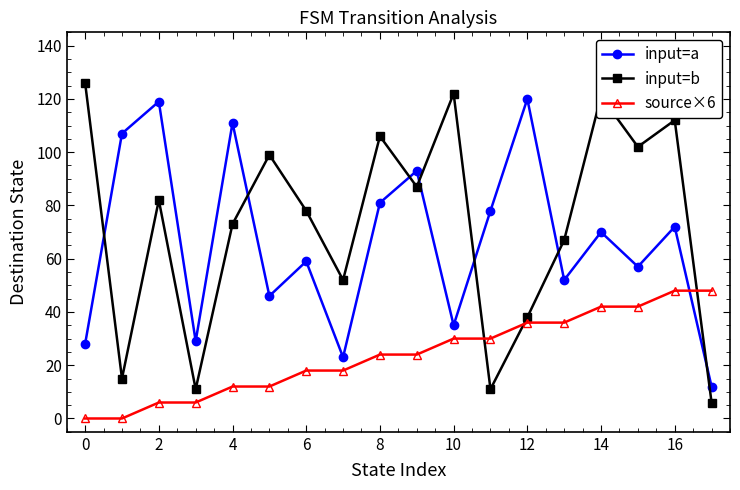

What is the maximum value shown in the chart?

126